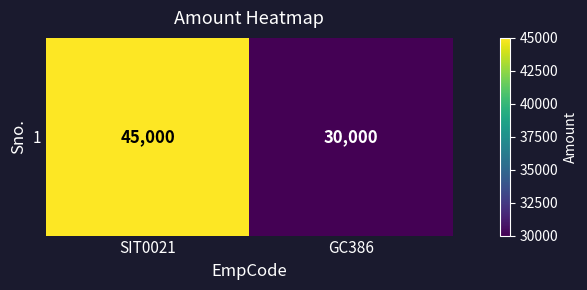

What is the change in value from SIT0021 to GC386?

-15000